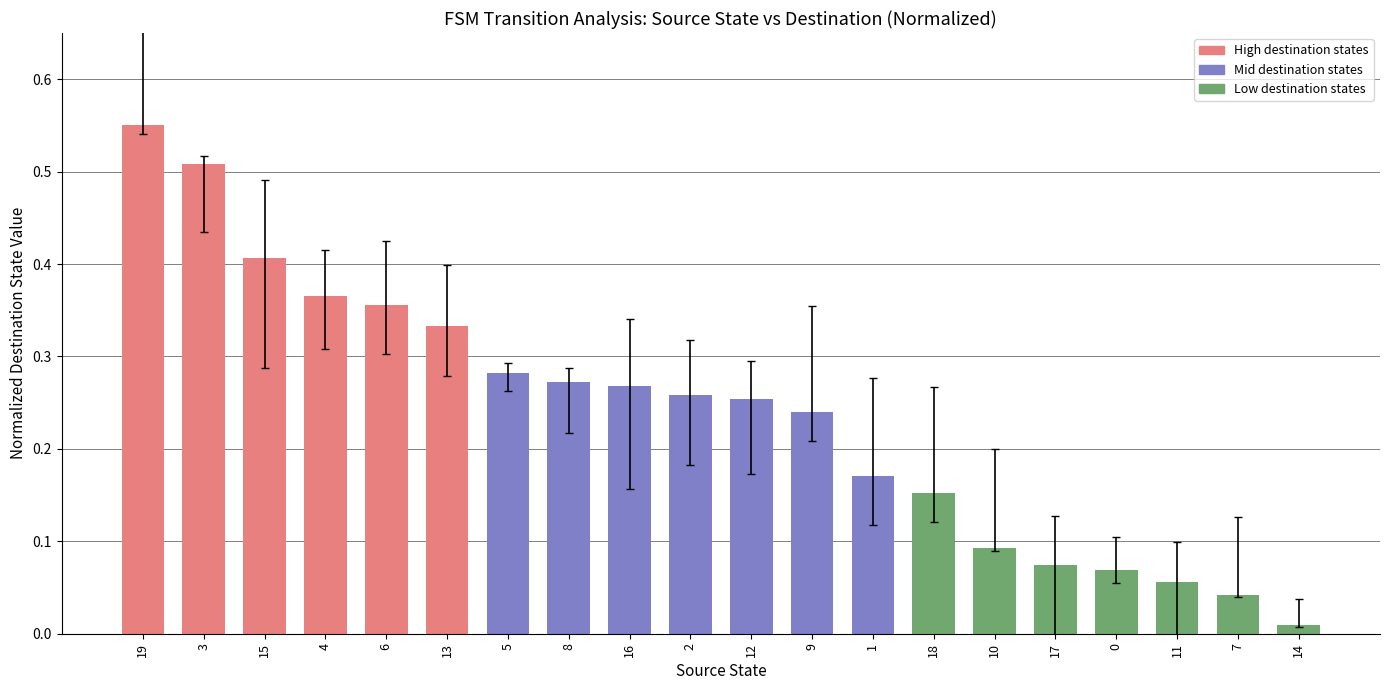

What is the sum of all values?

4.8